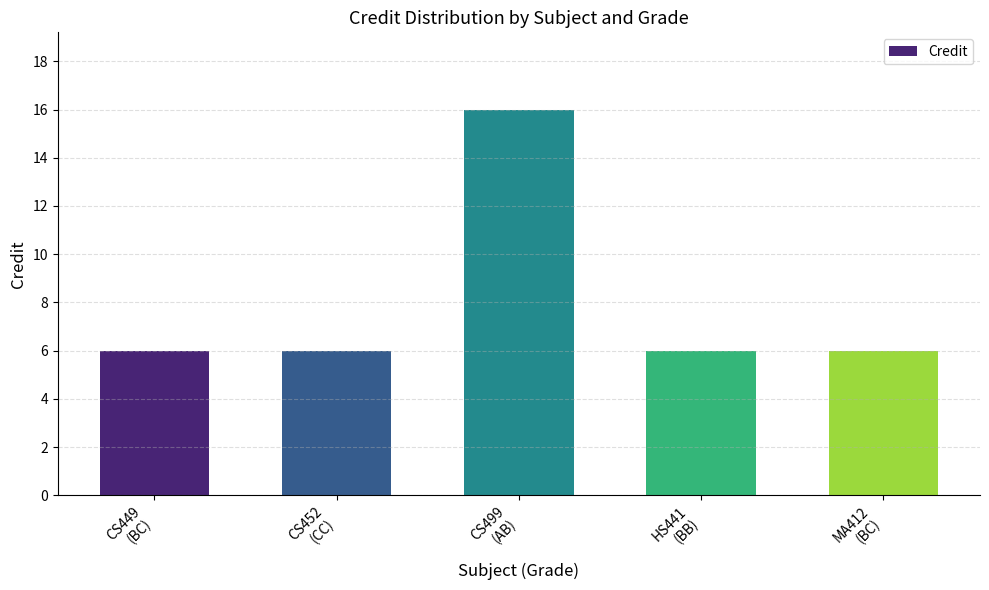

What is the average value?

8